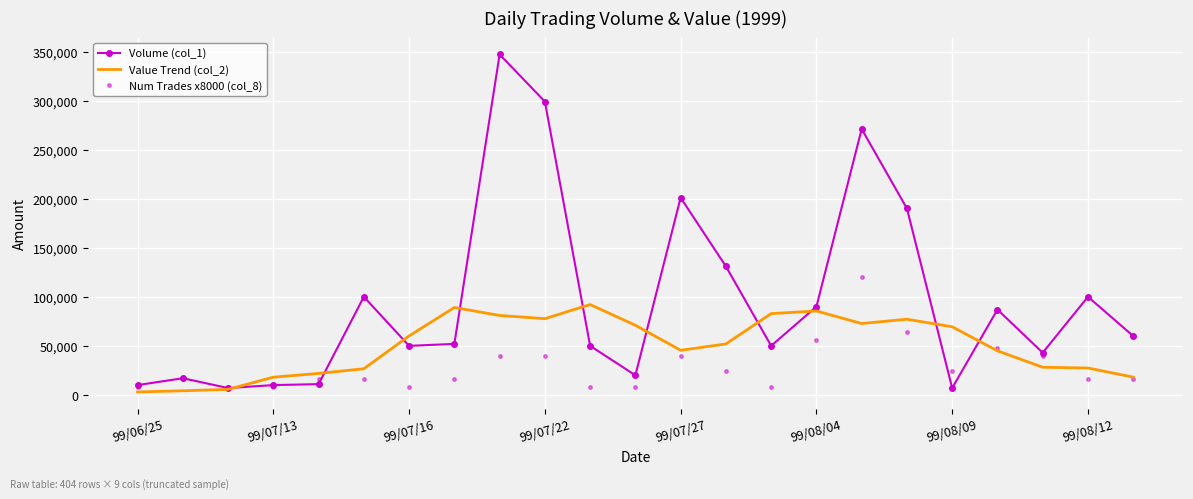

Which series has the largest range (max minus min)?

Volume (col_1)